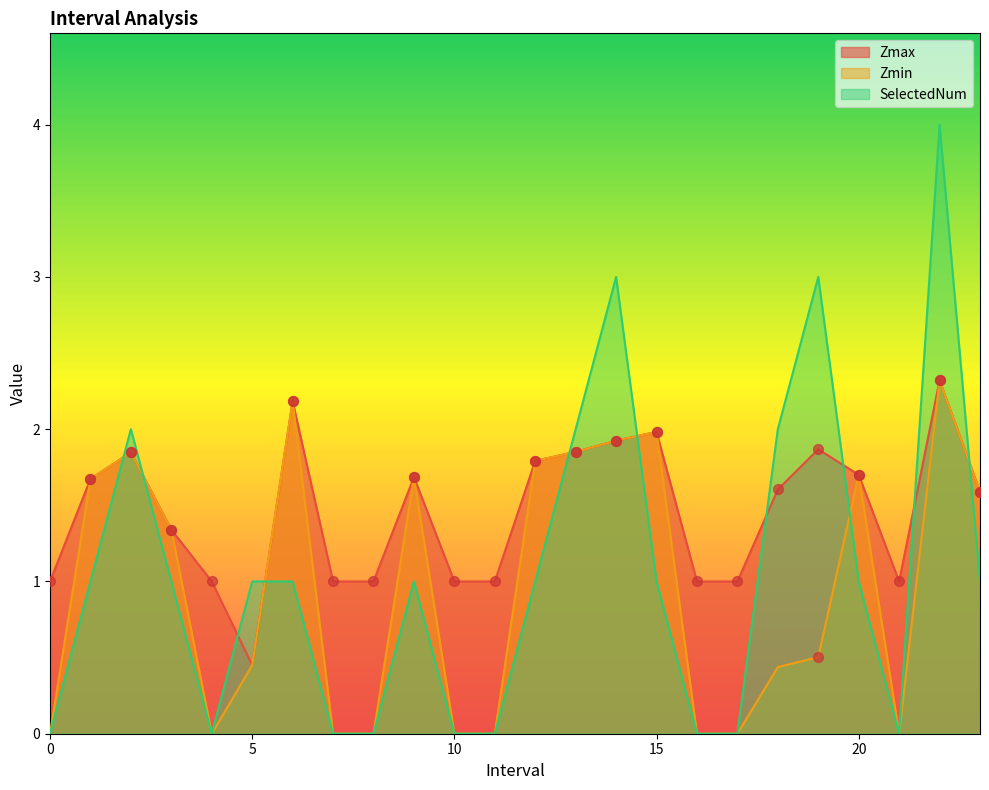

At which category is the sum across all series the highest?

22